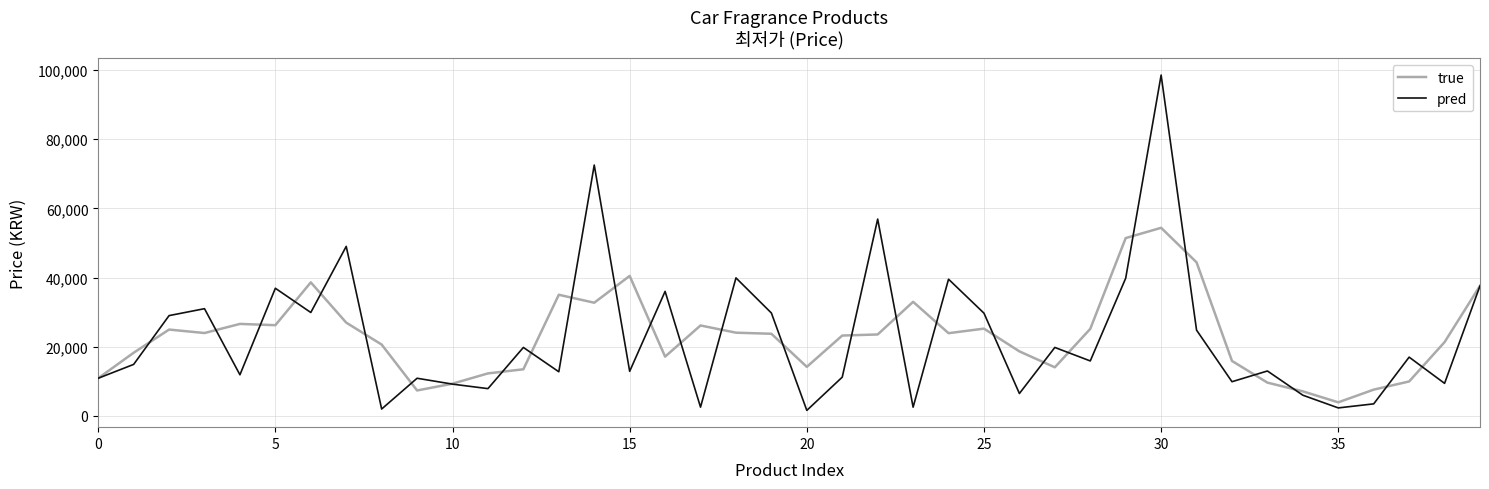

Which series has the widest spread of values?

pred